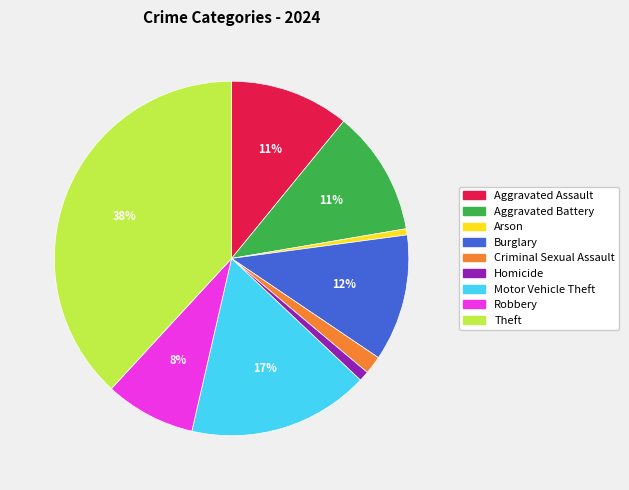

What percentage is the Burglary slice, to the nearest percent?

12%